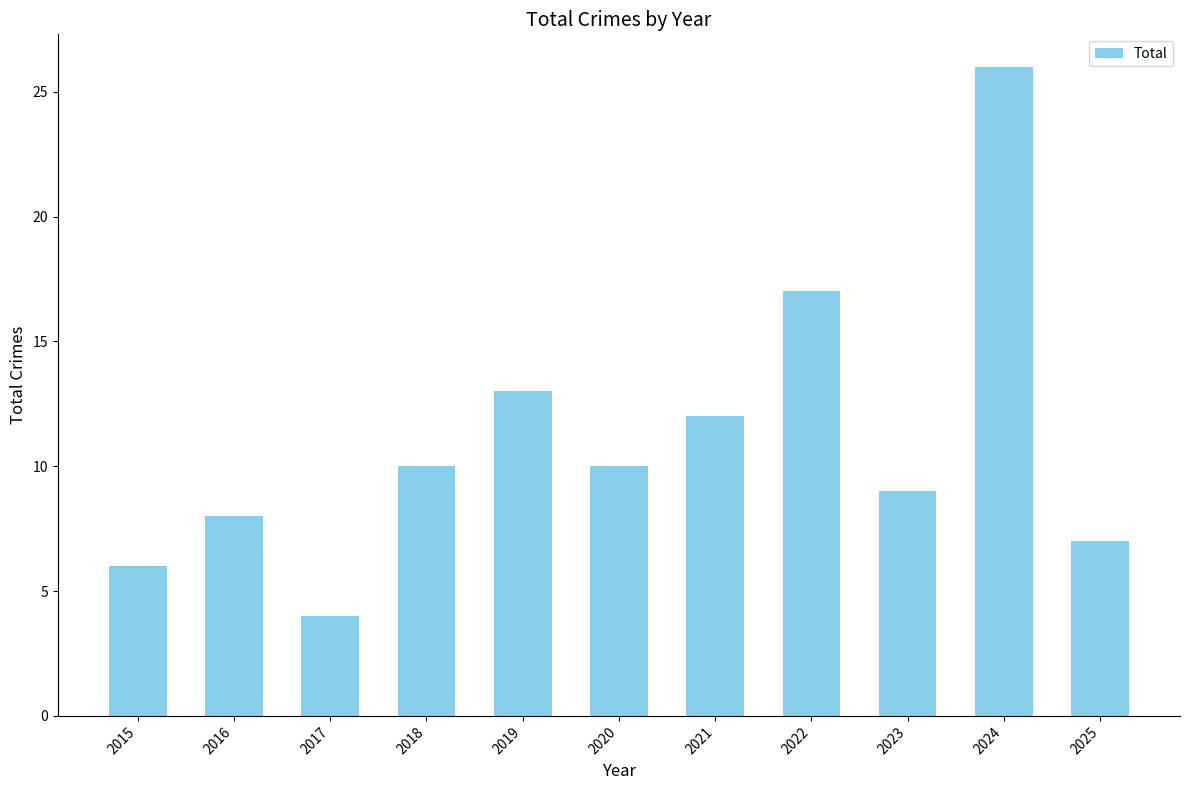

What is the value of the 1st bar from the left?

6